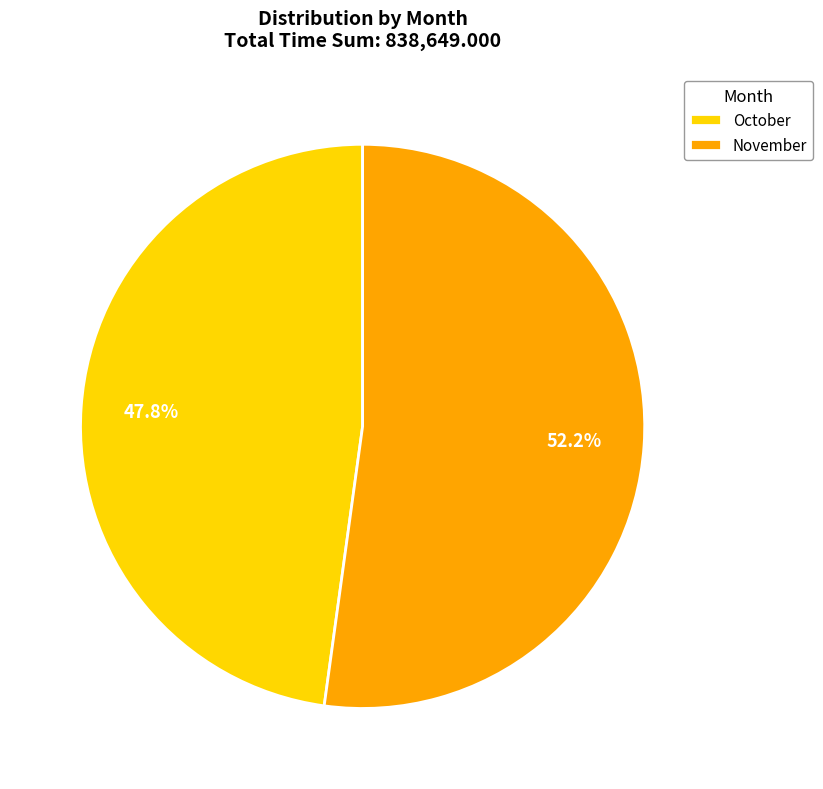

What is the ratio of the value at October to the value at November?

0.9